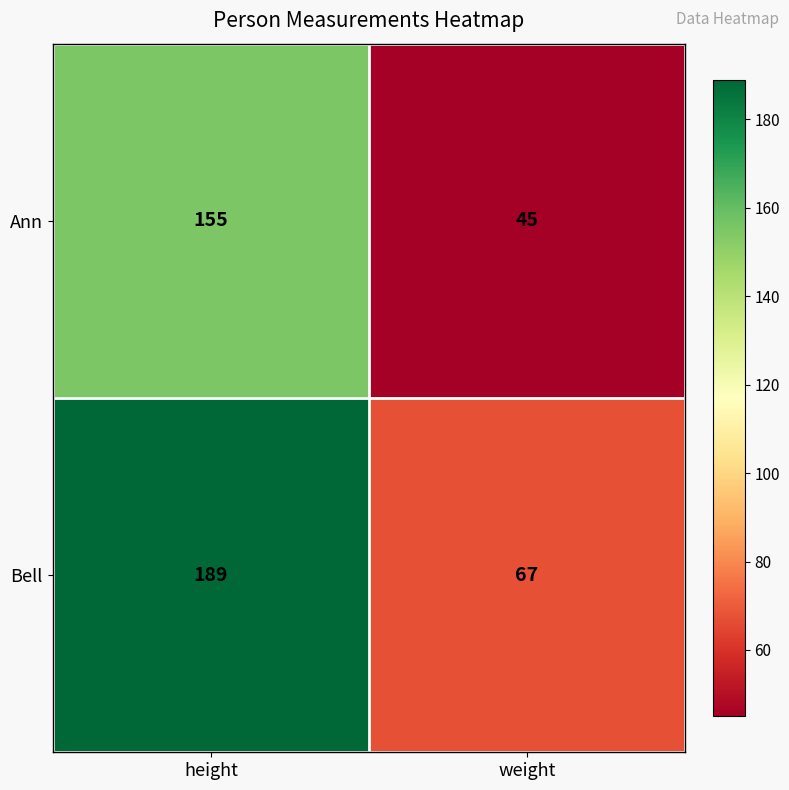

The Ann series shows 12 at weight. True or false?

False